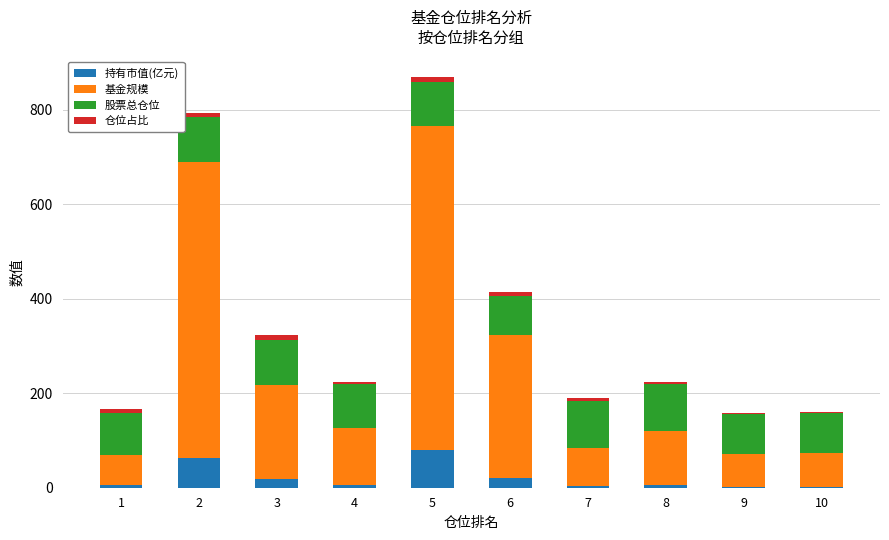

At which category is the sum across all series the highest?

5